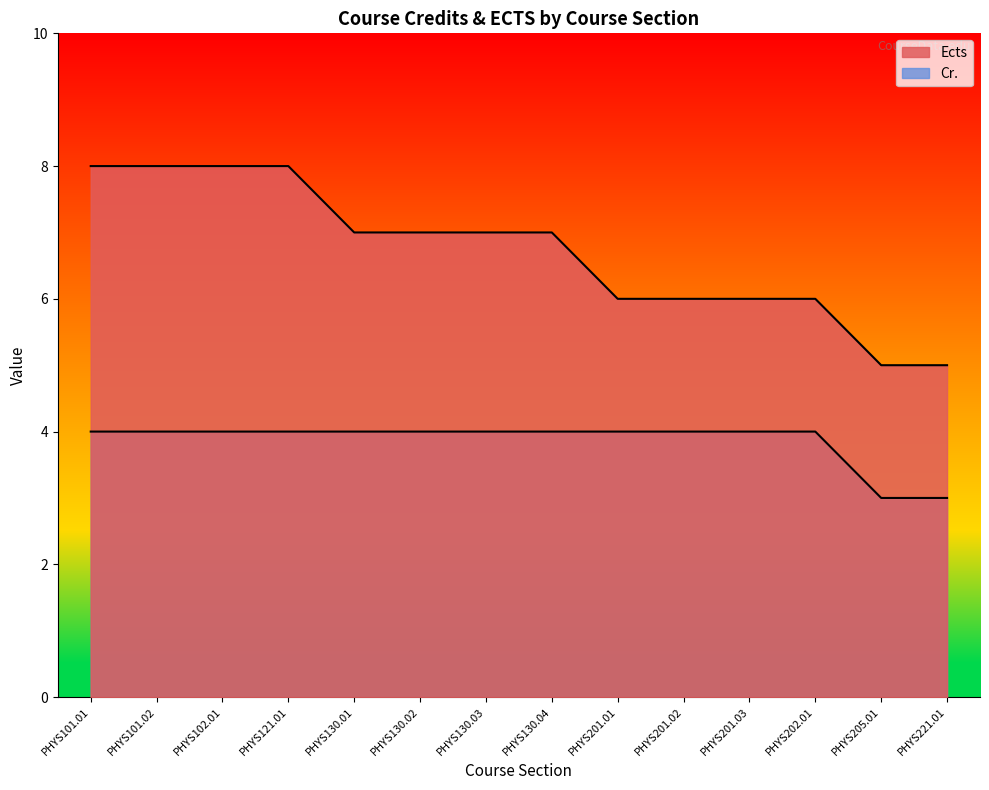

What position from the left is PHYS202.01?

12